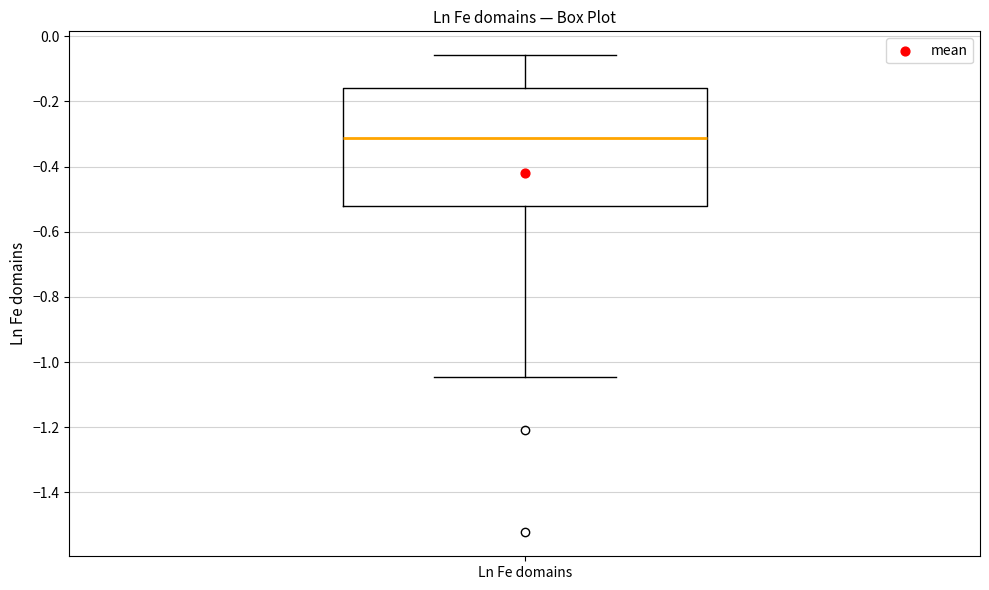

Read this box plot against the y-axis: the position of the median line, the range covered by the box, and the ends of both whiskers. The values are not printed on the chart, so give them approximately, as read against the axis.

median -0.32, box -0.52 to -0.16, whiskers -1.04 to -0.06